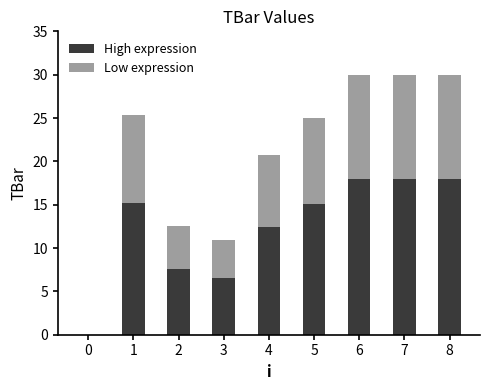

What is the total value across all series at 6?

30.0